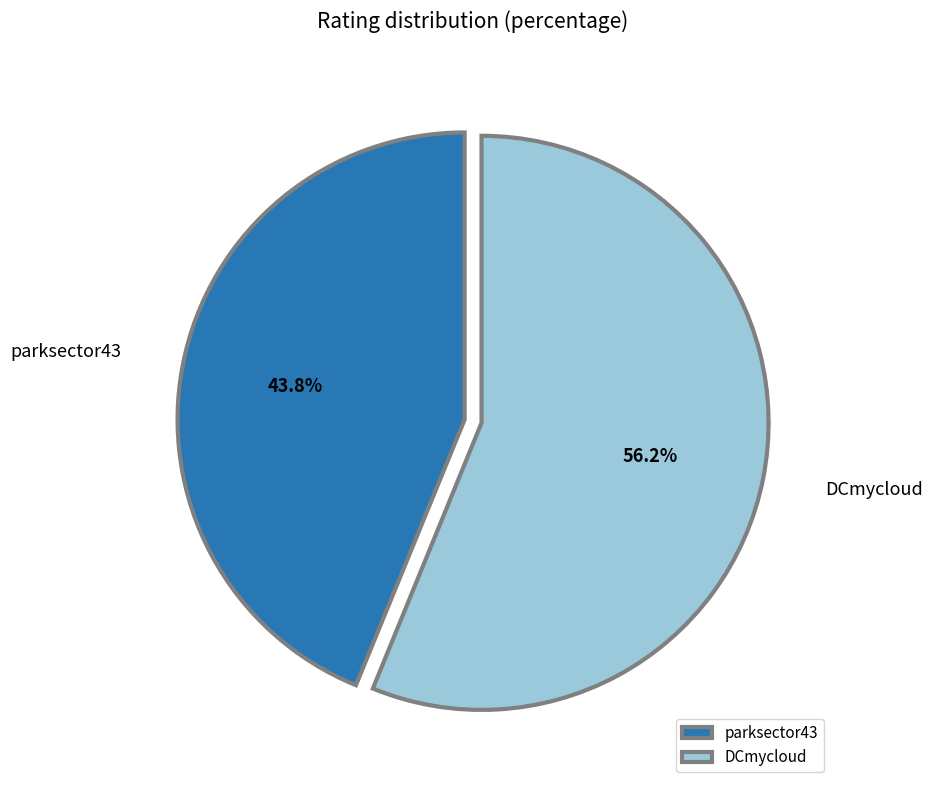

Does DCmycloud account for over 50% of the chart?

Yes